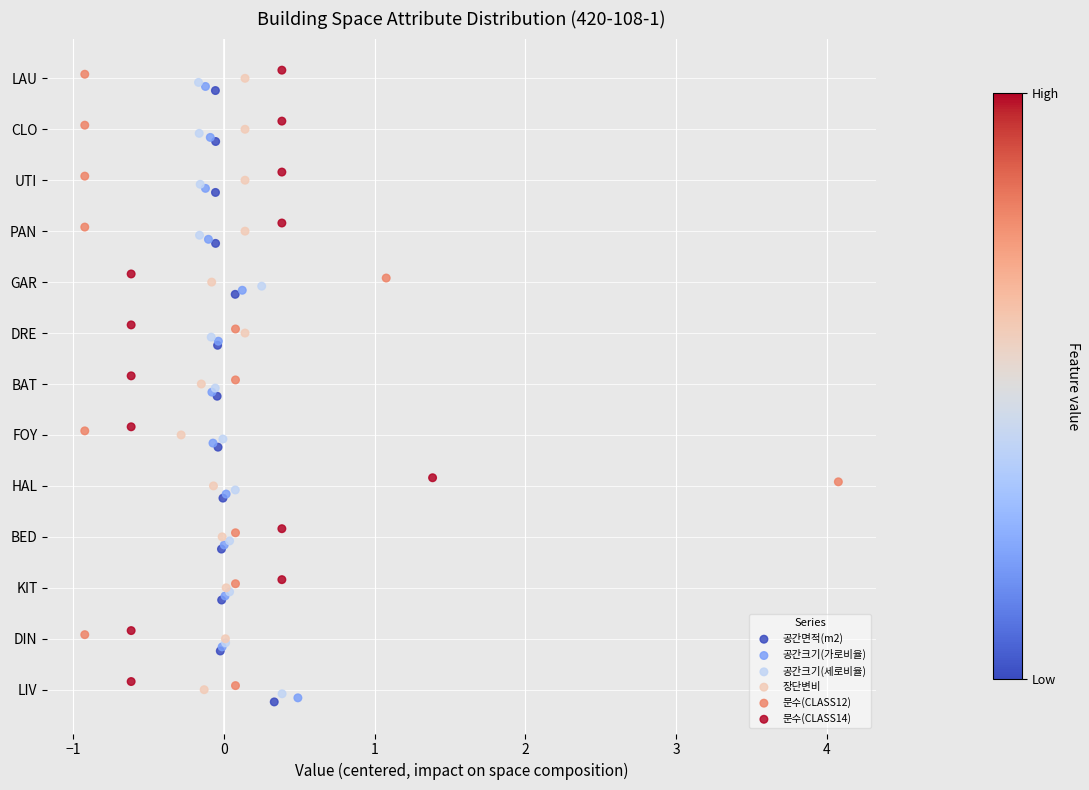

Which series has the widest spread of Y values?

공간면적(m2)